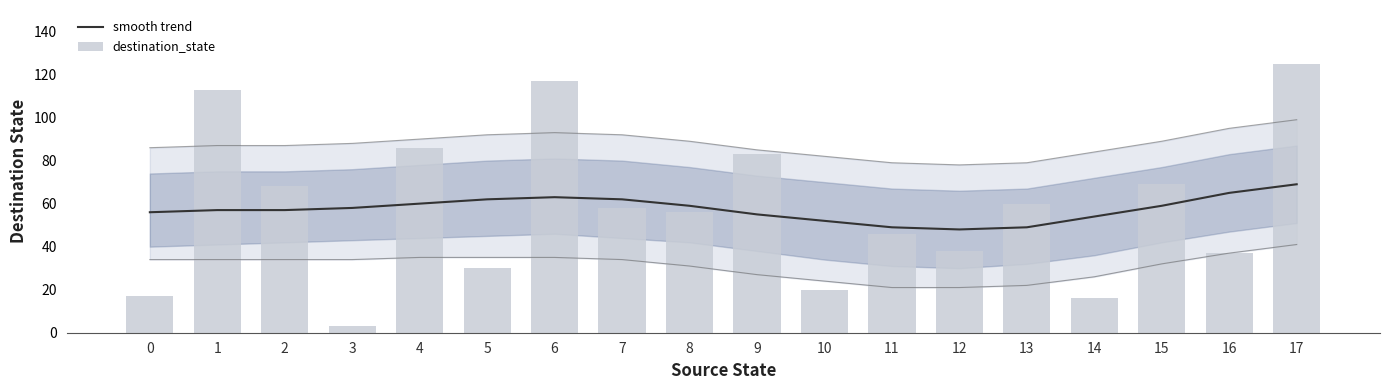

Which series changed the most between 10 and 12?

destination_state